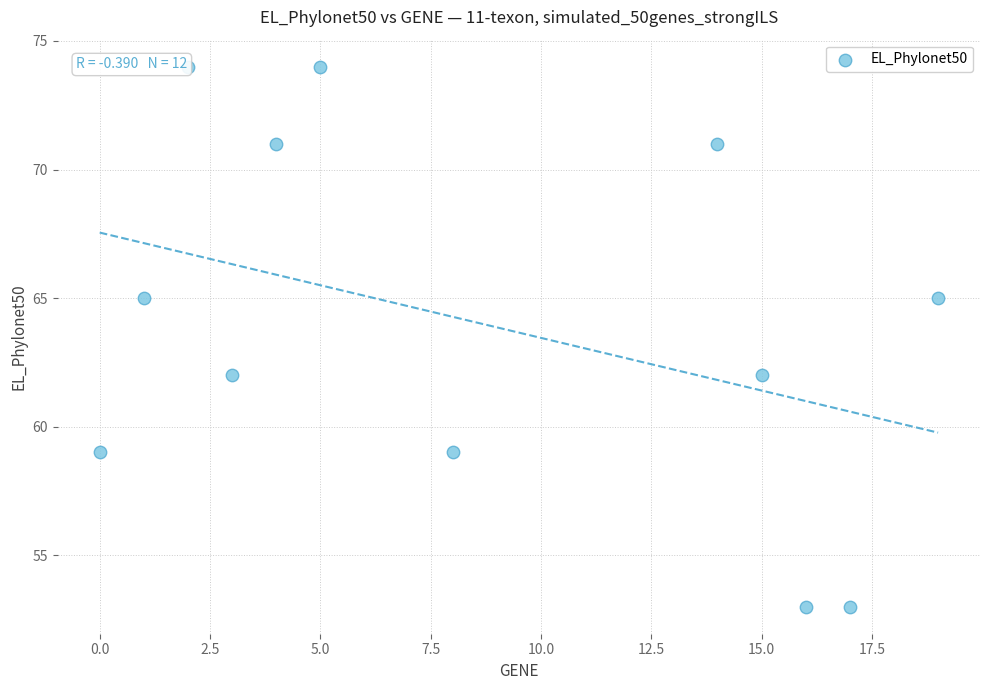

What is the range of Y values (max minus min)?

21